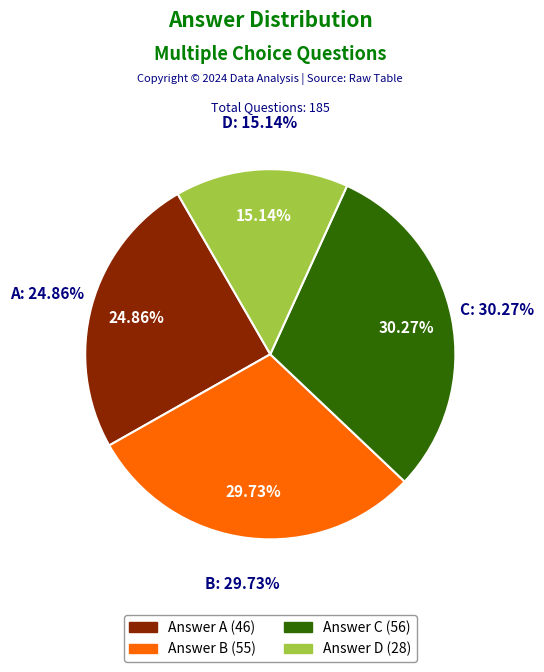

Does any single category account for the majority?

No